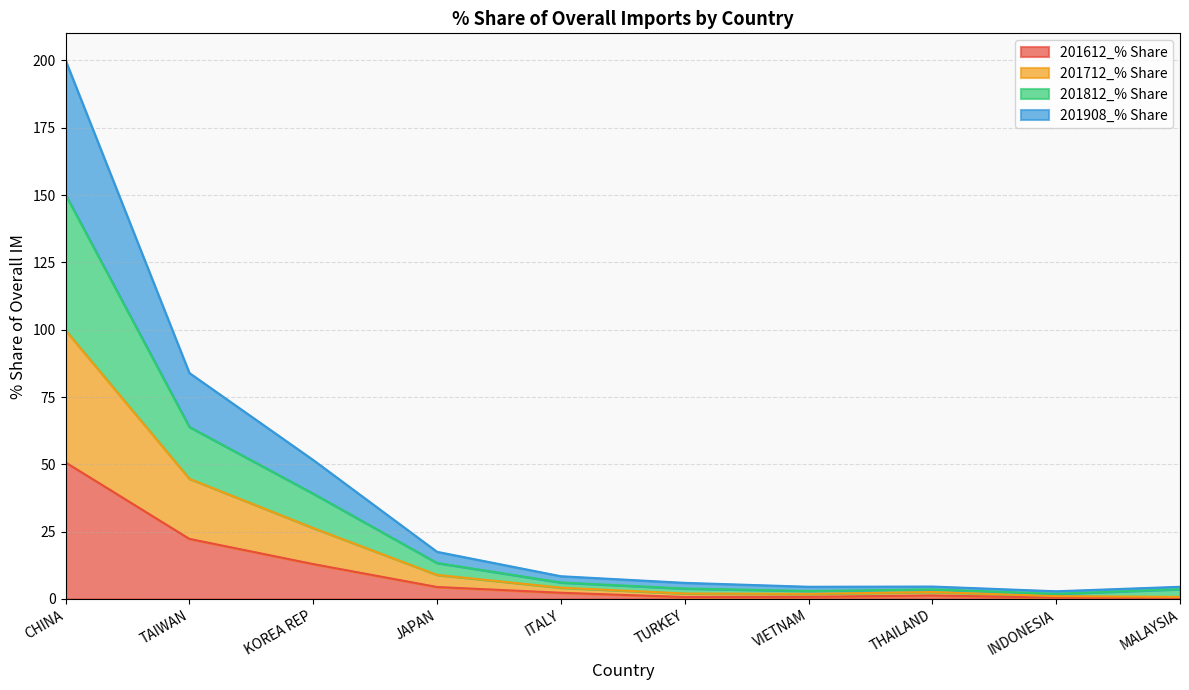

Does the chart display data point markers on the line(s)?

No